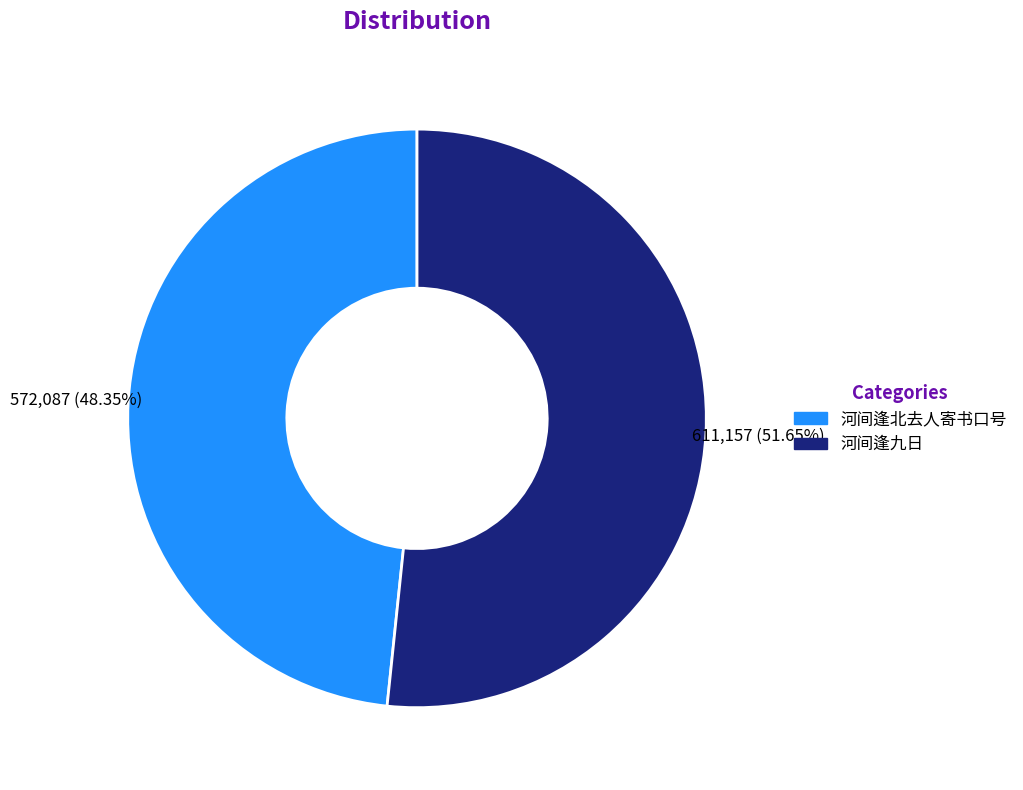

Approximately how many times larger is the value at 河间逢北去人寄书口号 compared to 河间逢九日?

0.9